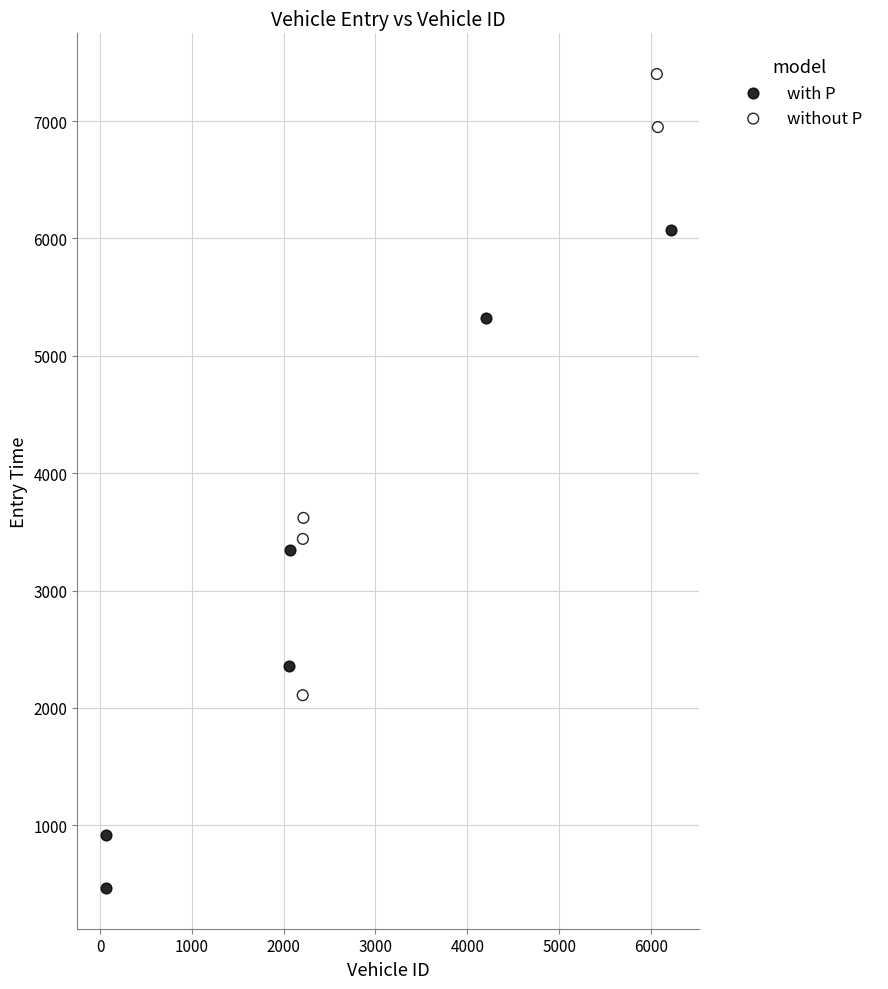

Which series contains the highest Y value?

without P